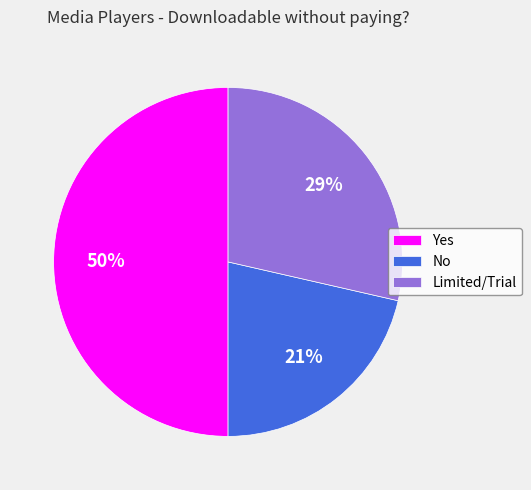

Which category has the smallest portion of the pie?

No